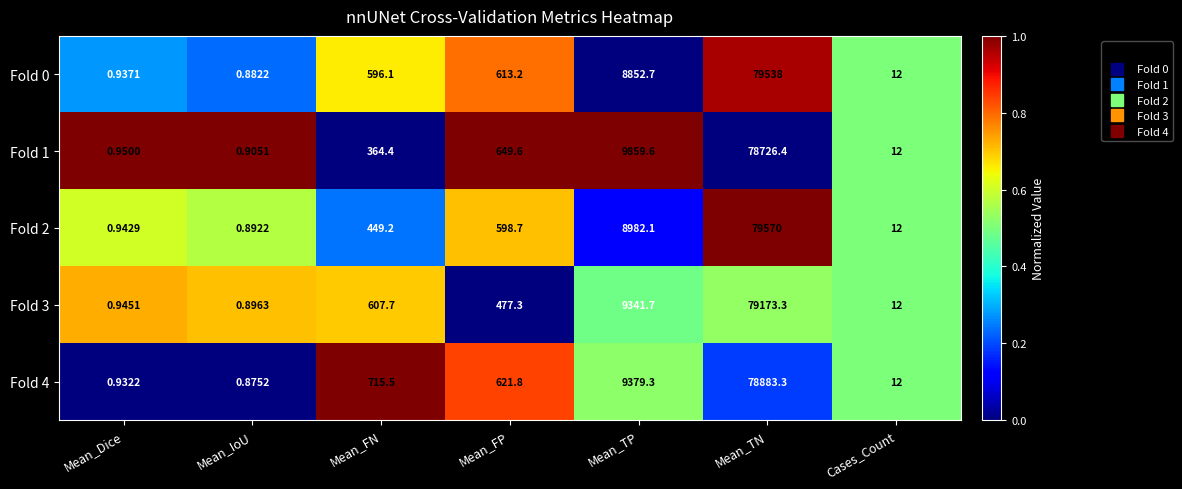

At which label does Fold 1 first exceed 364?

Mean_FN